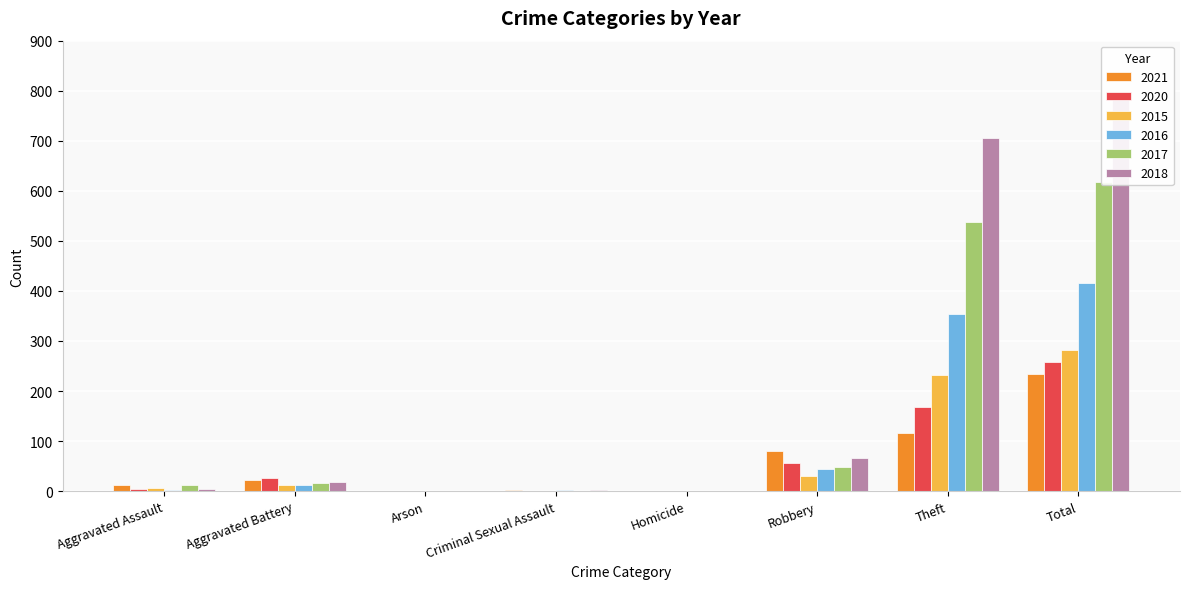

Which label corresponds to the largest value in the chart?

Total